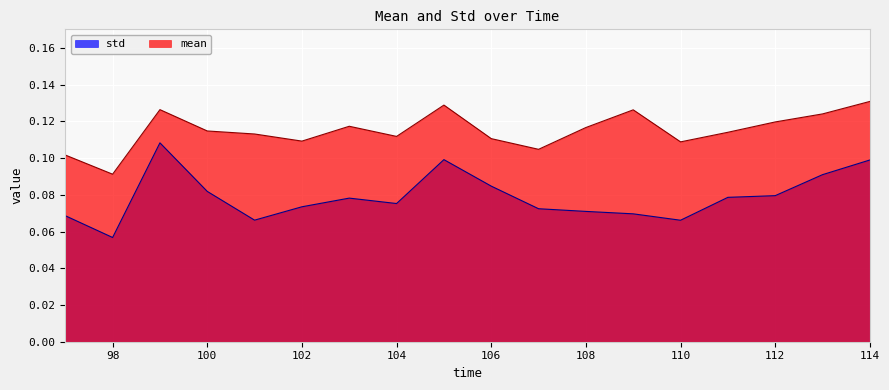

The value of mean at 107 is 0.1. True or false?

True